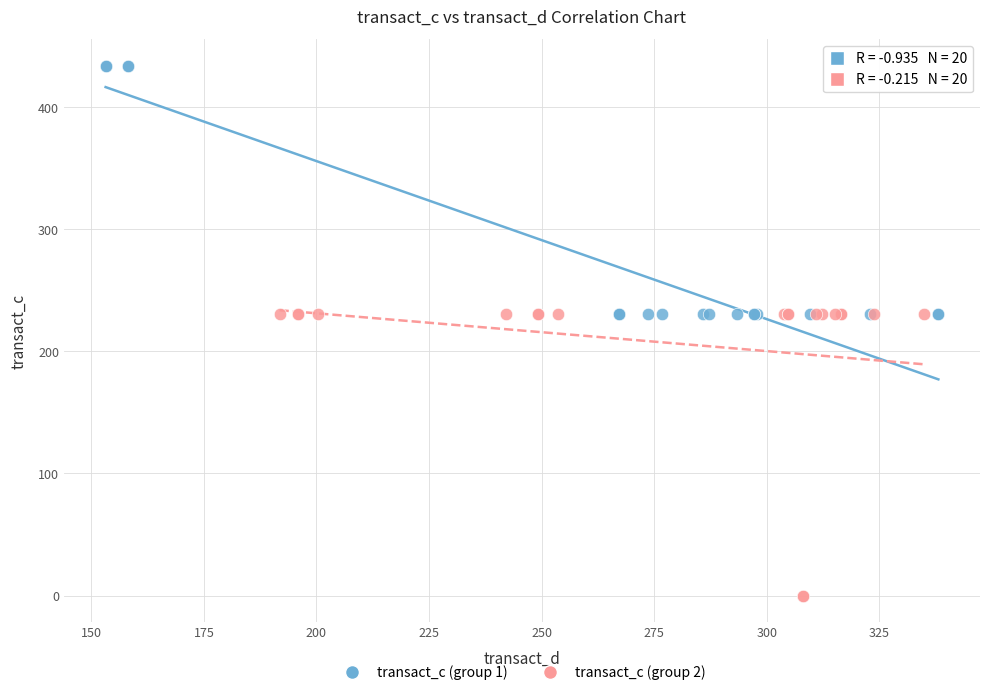

Which series reaches the maximum Y coordinate?

transact_c (group 1)